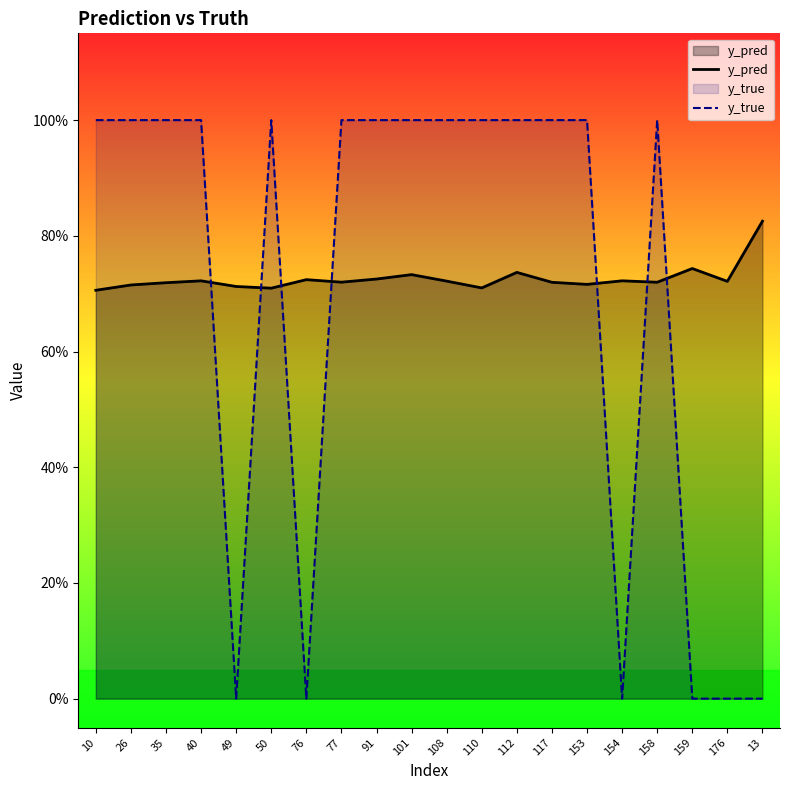

Between 153 and 110, which is larger?

153